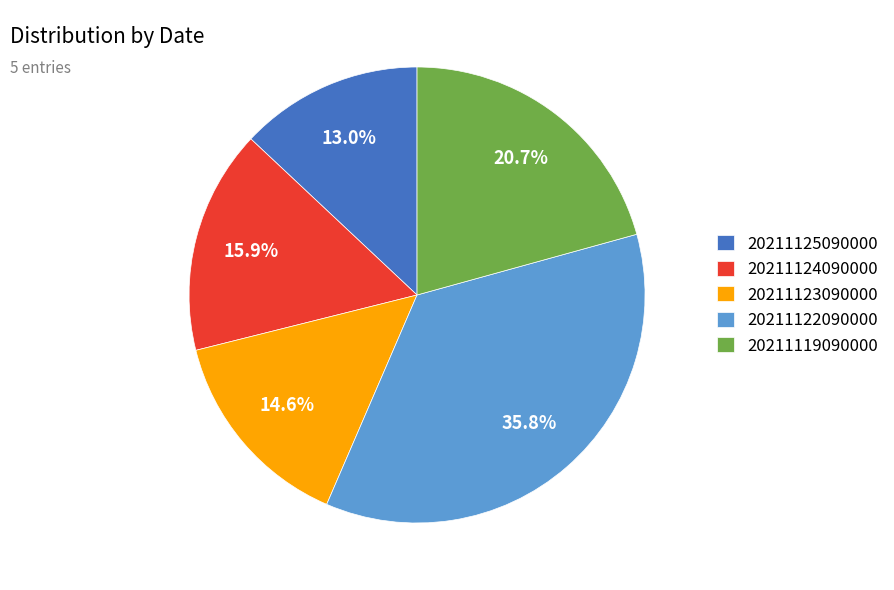

Do 20211123090000 and 20211124090000 together represent more than half of the pie?

No